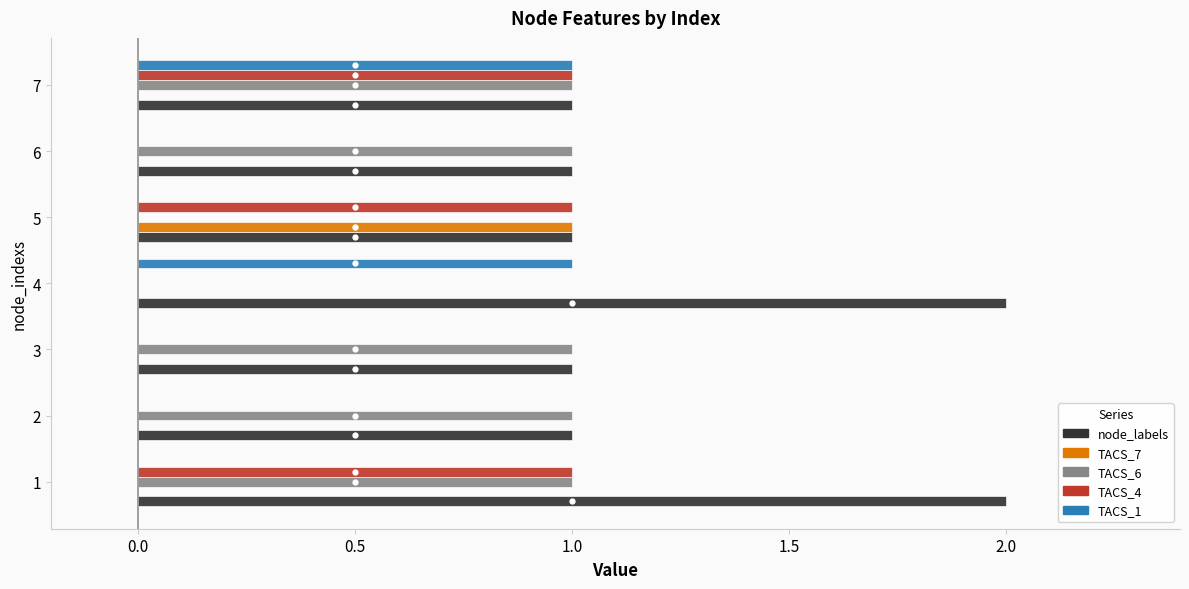

What is the sum of all node_labels values?

9